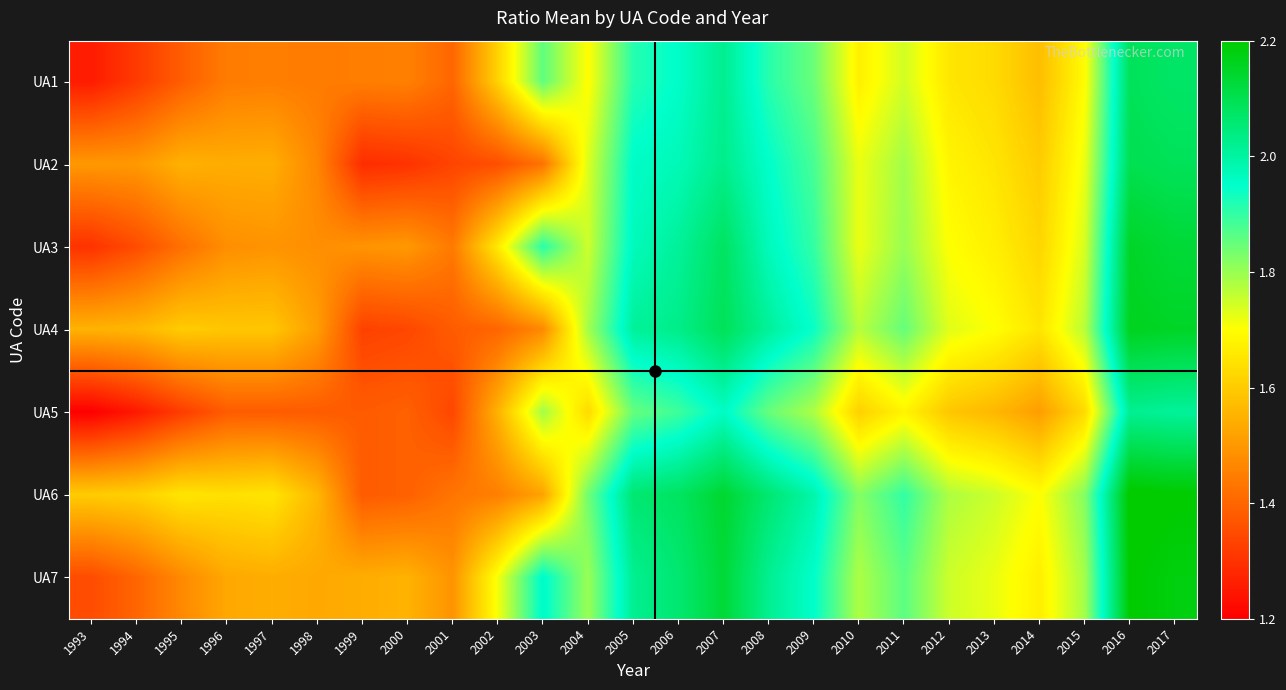

Reading left to right, extract all data points from this chart.

UA1: 1993=1.3	1994=1.3	1995=1.4	1996=1.4	1997=1.4	1998=1.4	1999=1.4	2000=1.5	2001=1.4	2002=1.6	2003=1.9	2004=1.7	2005=1.9	2006=2.0	2007=2.0	2008=1.9	2009=1.8	2010=1.7	2011=1.7	2012=1.7	2013=1.6	2014=1.6	2015=1.7	2016=2.1	2017=2.1
UA2: 1993=1.5	1994=1.5	1995=1.5	1996=1.5	1997=1.5	1998=1.5	1999=1.3	2000=1.3	2001=1.3	2002=1.4	2003=1.4	2004=1.7	2005=2.0	2006=2.0	2007=2.0	2008=1.9	2009=1.9	2010=1.7	2011=1.8	2012=1.7	2013=1.6	2014=1.6	2015=1.7	2016=2.1	2017=2.1
UA3: 1993=1.3	1994=1.4	1995=1.4	1996=1.5	1997=1.5	1998=1.5	1999=1.5	2000=1.5	2001=1.4	2002=1.7	2003=1.9	2004=1.8	2005=2.0	2006=2.0	2007=2.1	2008=2.0	2009=1.9	2010=1.7	2011=1.8	2012=1.7	2013=1.7	2014=1.6	2015=1.7	2016=2.1	2017=2.1
UA4: 1993=1.6	1994=1.6	1995=1.6	1996=1.6	1997=1.6	1998=1.5	1999=1.3	2000=1.3	2001=1.4	2002=1.4	2003=1.5	2004=1.8	2005=2.0	2006=2.0	2007=2.1	2008=2.0	2009=1.9	2010=1.8	2011=1.9	2012=1.7	2013=1.7	2014=1.6	2015=1.8	2016=2.2	2017=2.1
UA5: 1993=1.2	1994=1.2	1995=1.3	1996=1.4	1997=1.4	1998=1.4	1999=1.4	2000=1.4	2001=1.3	2002=1.6	2003=1.8	2004=1.6	2005=1.9	2006=1.9	2007=2.0	2008=1.9	2009=1.8	2010=1.6	2011=1.7	2012=1.6	2013=1.6	2014=1.5	2015=1.6	2016=2.0	2017=2.0
UA6: 1993=1.6	1994=1.6	1995=1.6	1996=1.6	1997=1.6	1998=1.6	1999=1.4	2000=1.4	2001=1.4	2002=1.4	2003=1.5	2004=1.8	2005=2.1	2006=2.1	2007=2.1	2008=2.1	2009=2.0	2010=1.8	2011=1.9	2012=1.8	2013=1.8	2014=1.7	2015=1.8	2016=2.2	2017=2.2
UA7: 1993=1.4	1994=1.4	1995=1.5	1996=1.5	1997=1.5	1998=1.5	1999=1.5	2000=1.6	2001=1.5	2002=1.7	2003=2.0	2004=1.8	2005=2.0	2006=2.1	2007=2.1	2008=2.0	2009=1.9	2010=1.8	2011=1.9	2012=1.8	2013=1.7	2014=1.7	2015=1.8	2016=2.2	2017=2.2